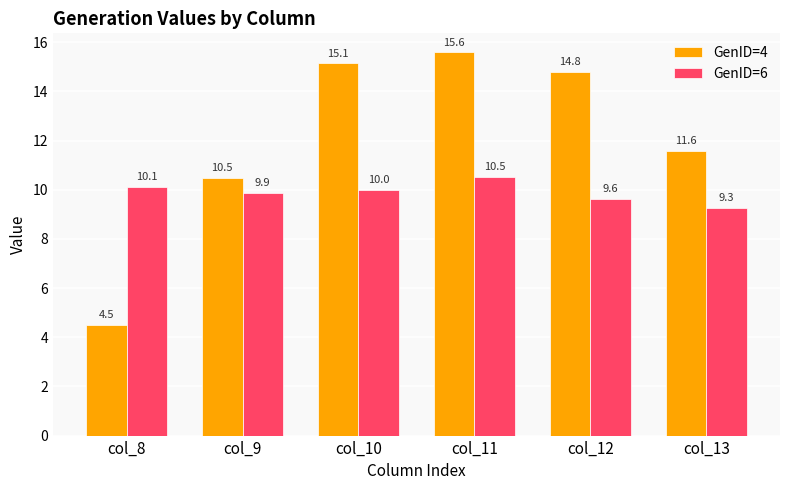

True or false: GenID=4 has a value of 17.4 at col_9.

False